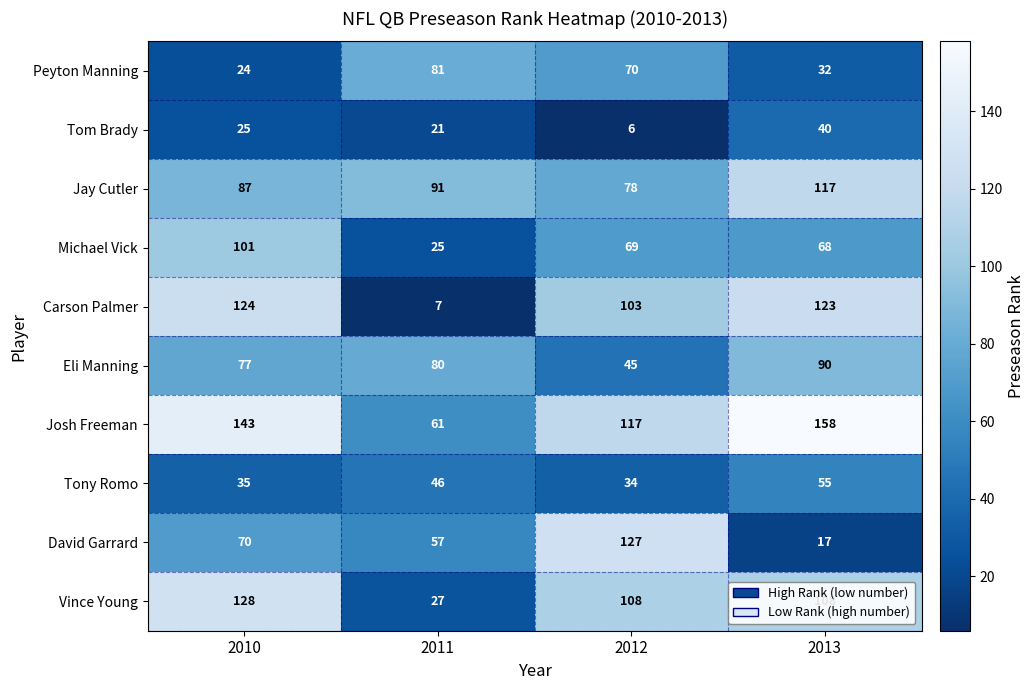

Read the Carson Palmer value at 2013, to the nearest 10.

120